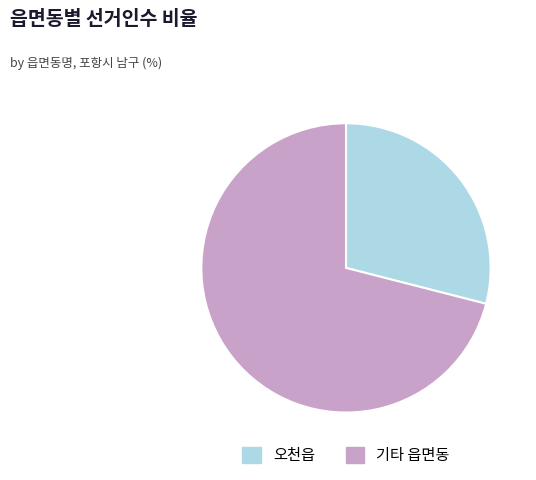

Which has a higher value, 기타 읍면동 or 오천읍?

기타 읍면동